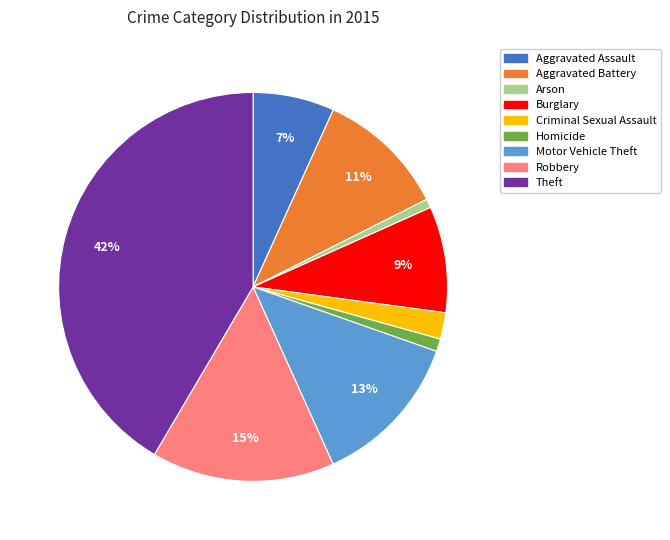

Is it true that Aggravated Battery is 19% of the pie?

False